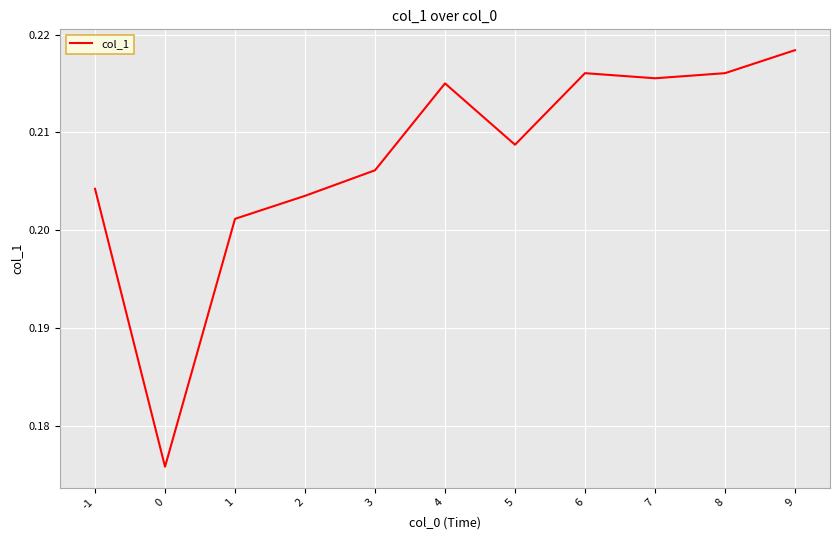

Between 4 and 6, which is larger?

6